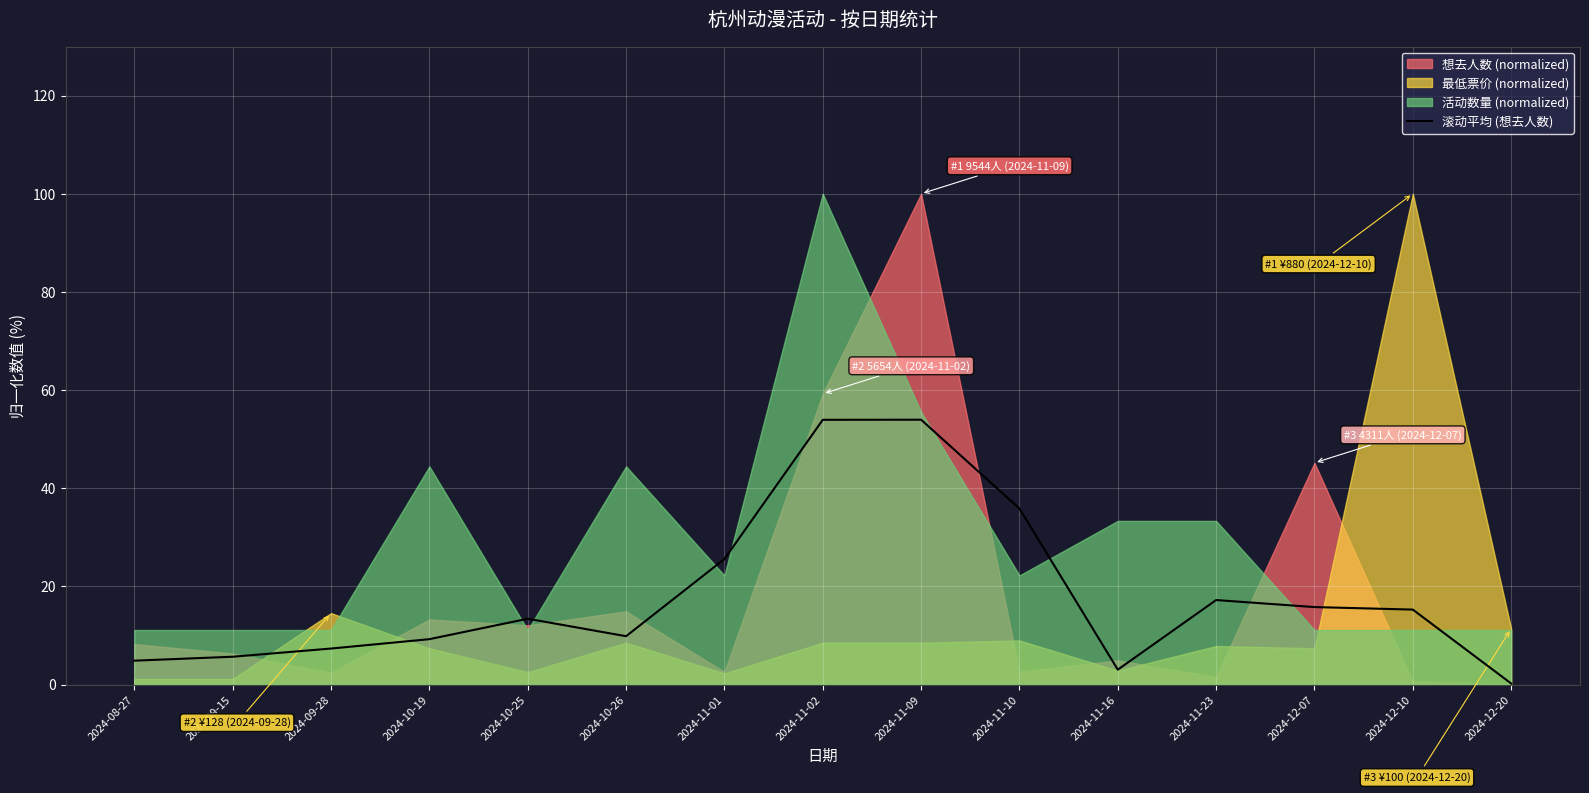

How many lines are shown in the chart?

1